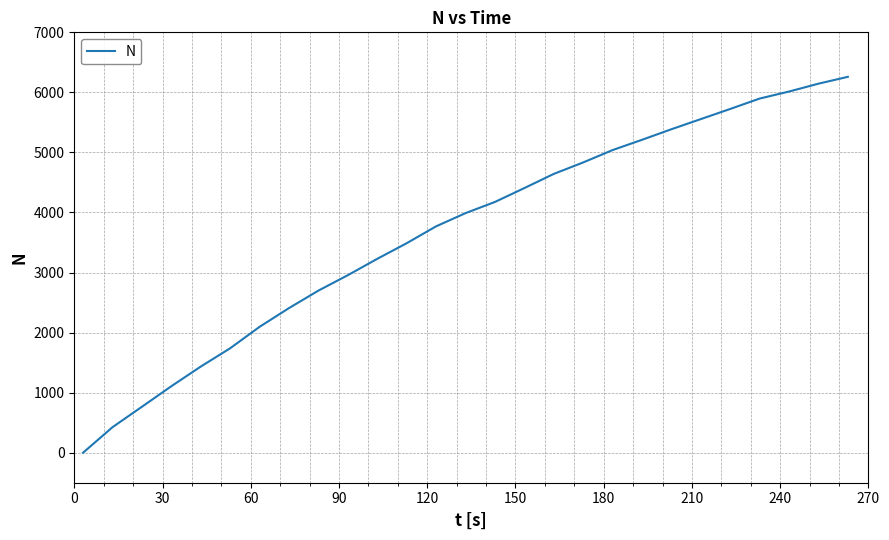

What is the maximum value shown in the chart?

6259